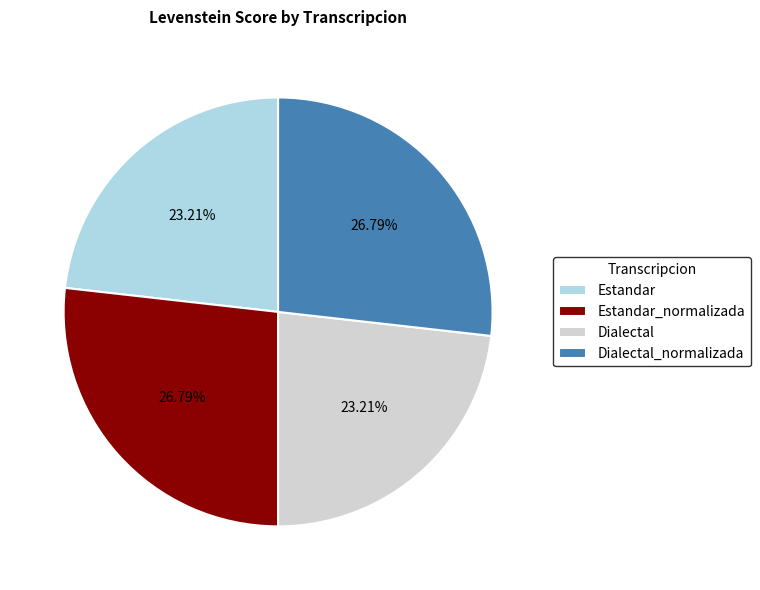

What percentage is NOT represented by Dialectal?

76.8%